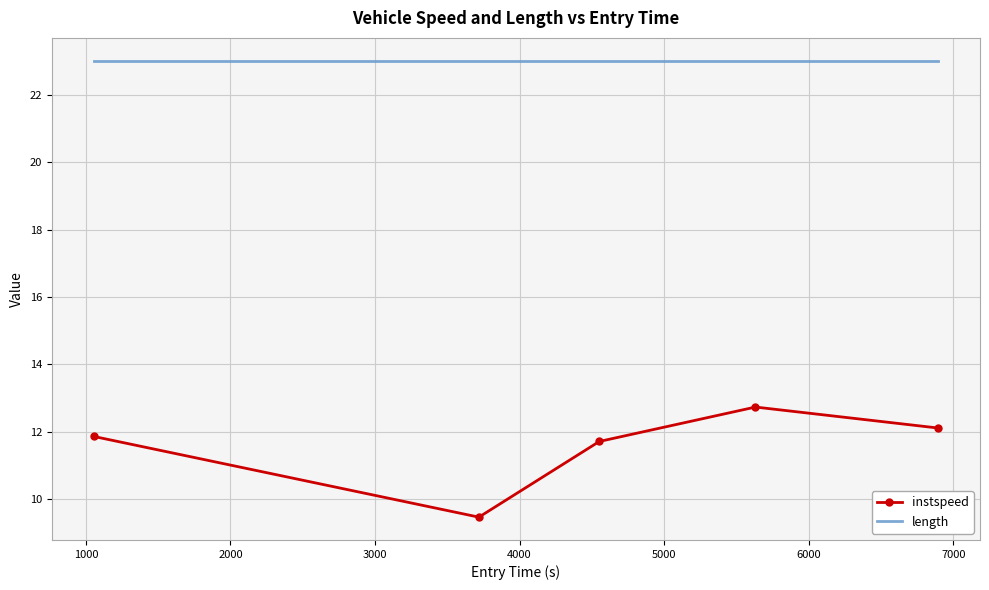

True or false: length and instspeed intersect in this chart.

False